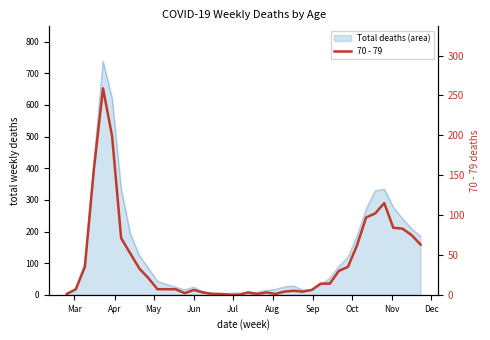

Does the chart display data point markers on the line(s)?

No